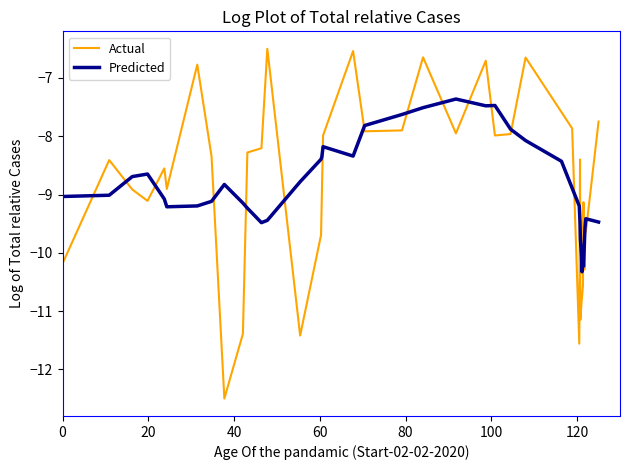

Rank the series by their maximum value, from lowest to highest.

Predicted, Actual